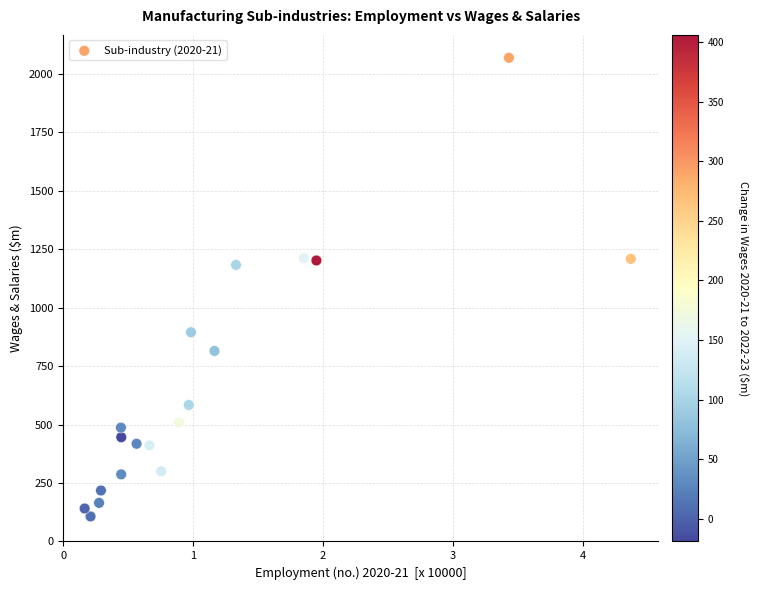

What is the range of Y values (max minus min)?

1962